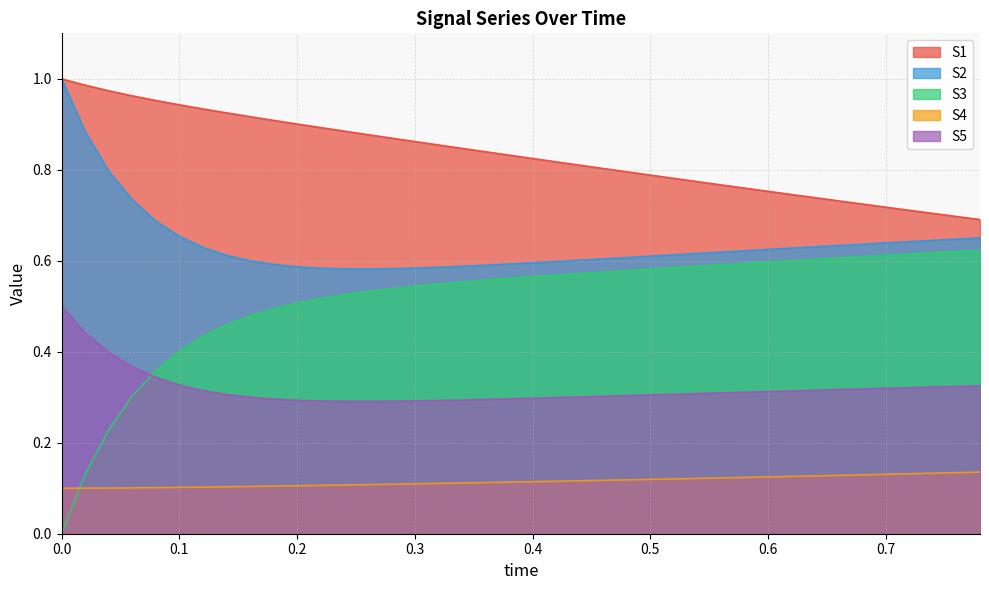

What is the difference between the highest and lowest values at 0.74?

0.6